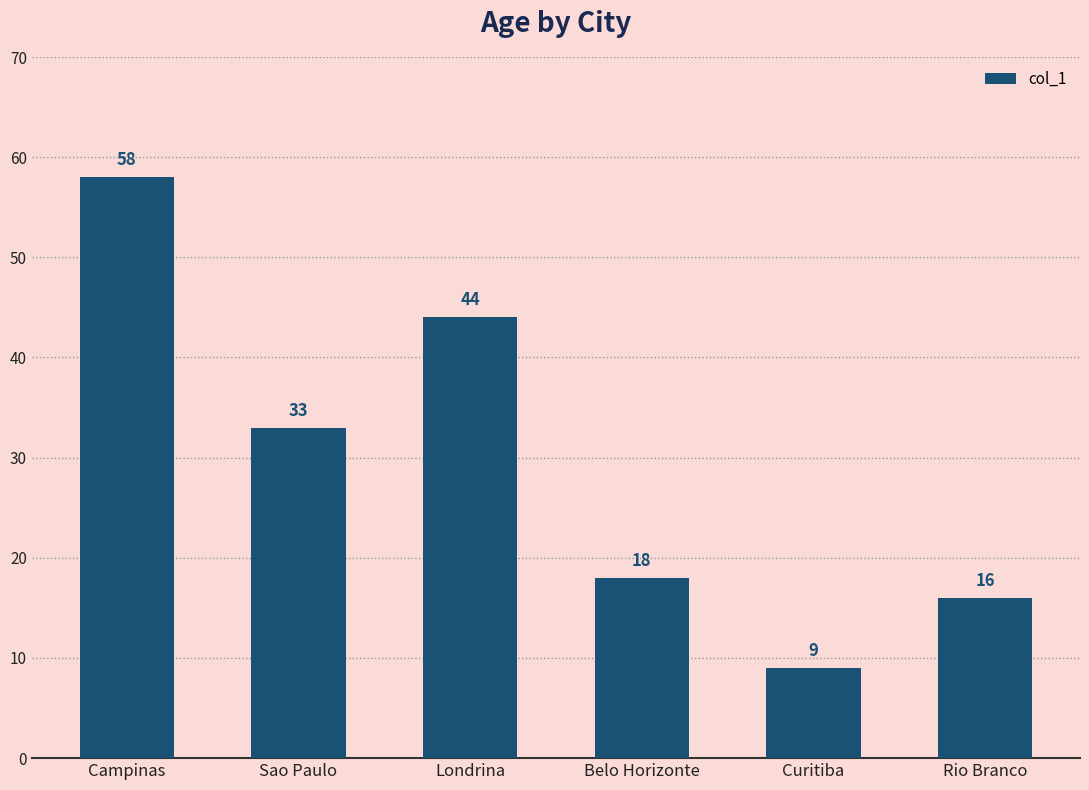

How many distinct data groups are displayed?

1